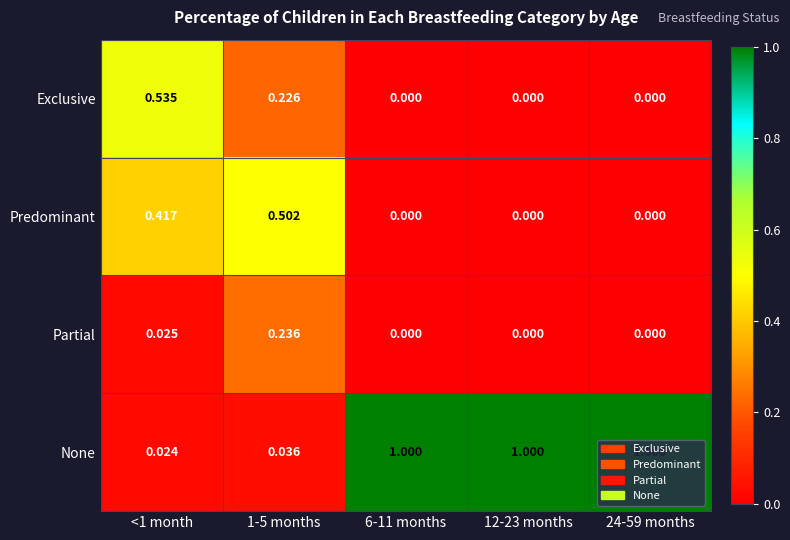

Rank the categories by value from lowest to highest.

<1 month, 1-5 months, 6-11 months, 12-23 months, 24-59 months